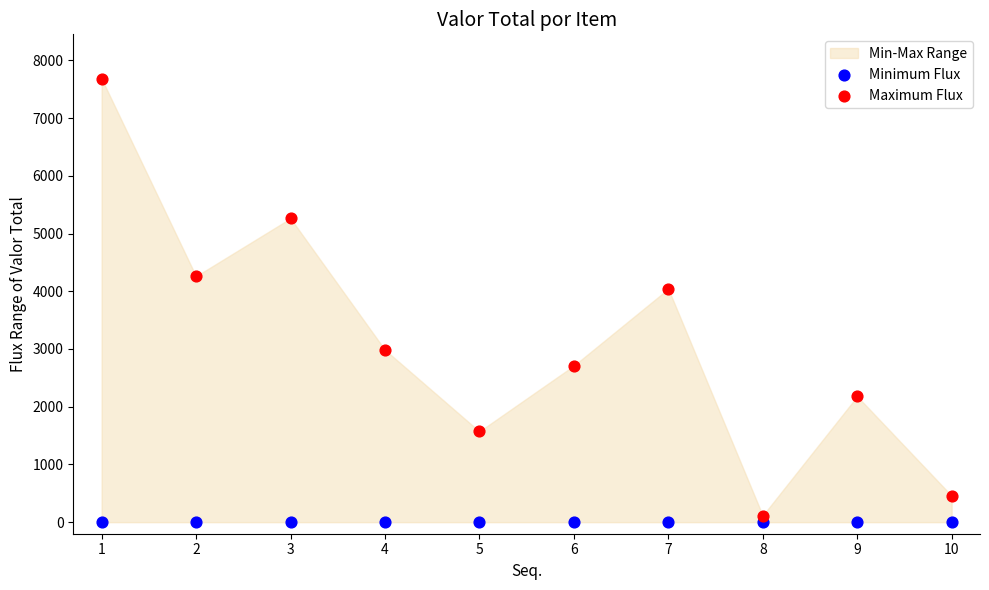

Across all series, what Y value is closest to 3841?

4042.2